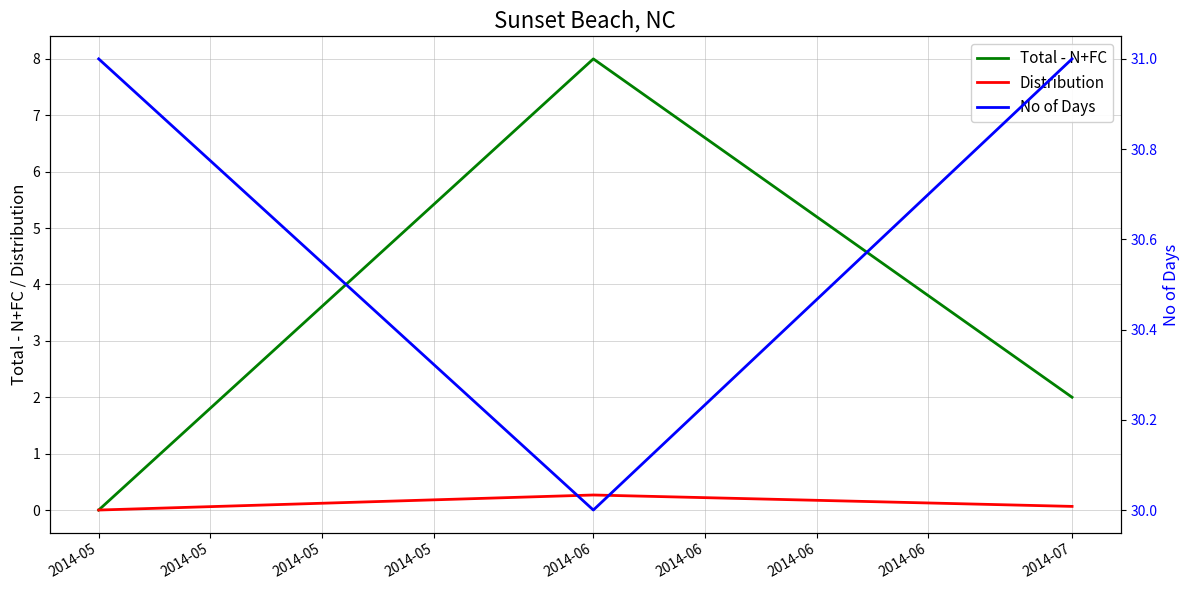

Which has a higher value, 2014-05 or 2014-05?

2014-05